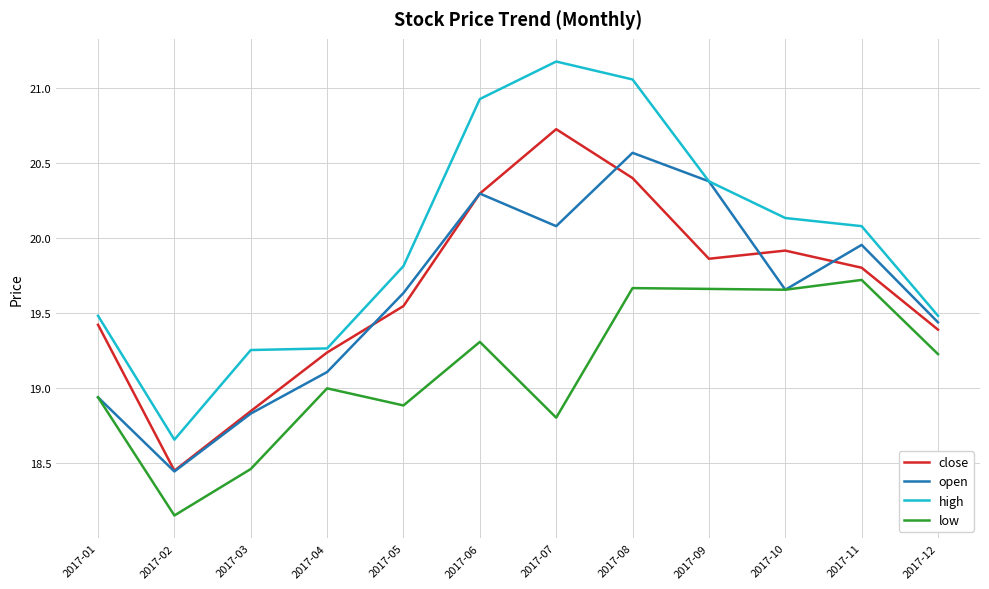

True or false: close has a value of 29.5 at 2017-08.

False